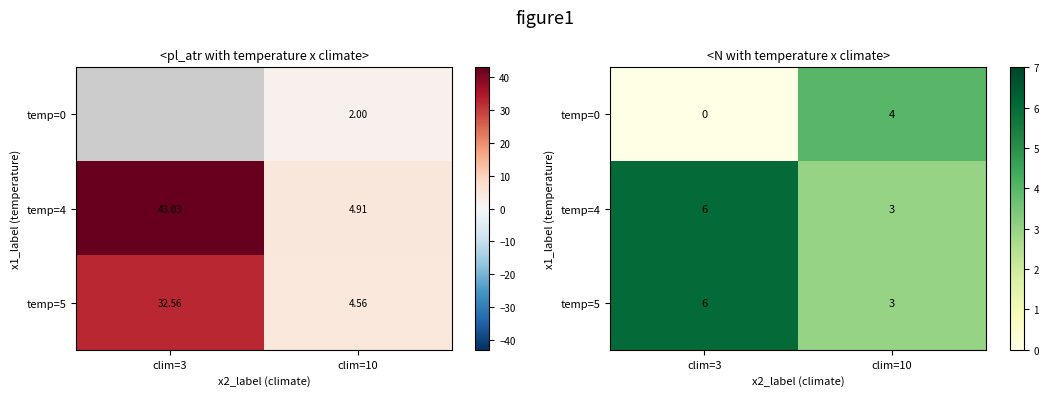

Which series changed the most between clim=3 and clim=10?

temp=0